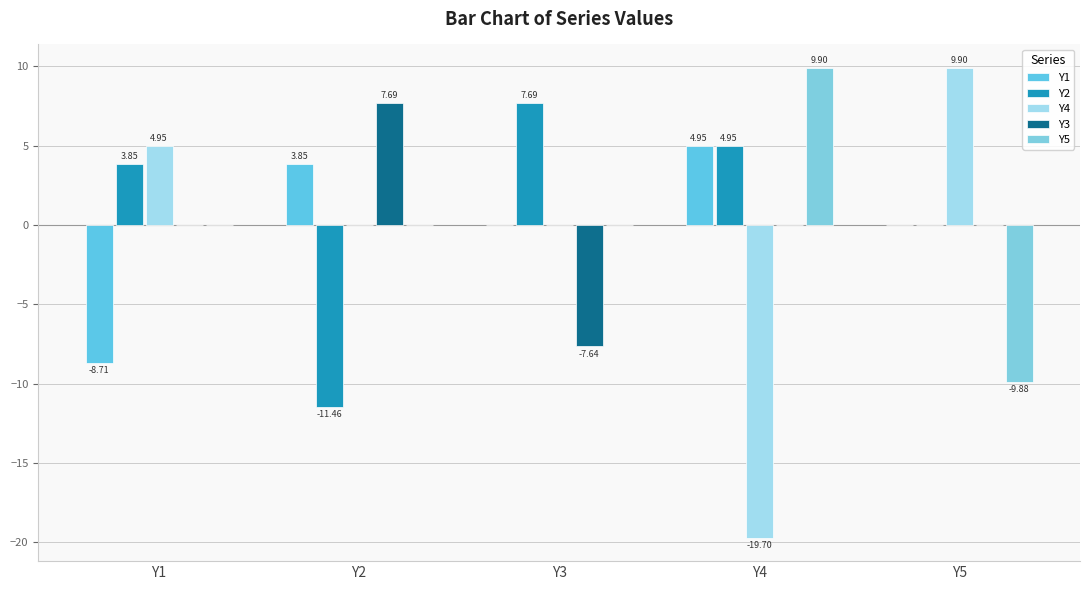

How many distinct data groups are displayed?

5